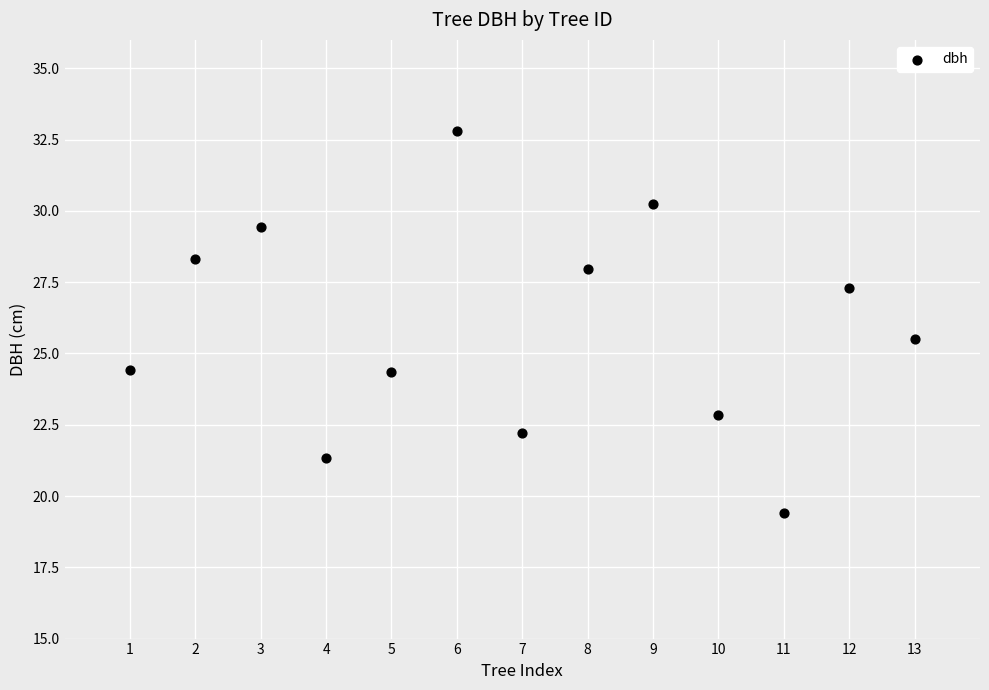

What Y value in the scatter plot is closest to 26?

25.5